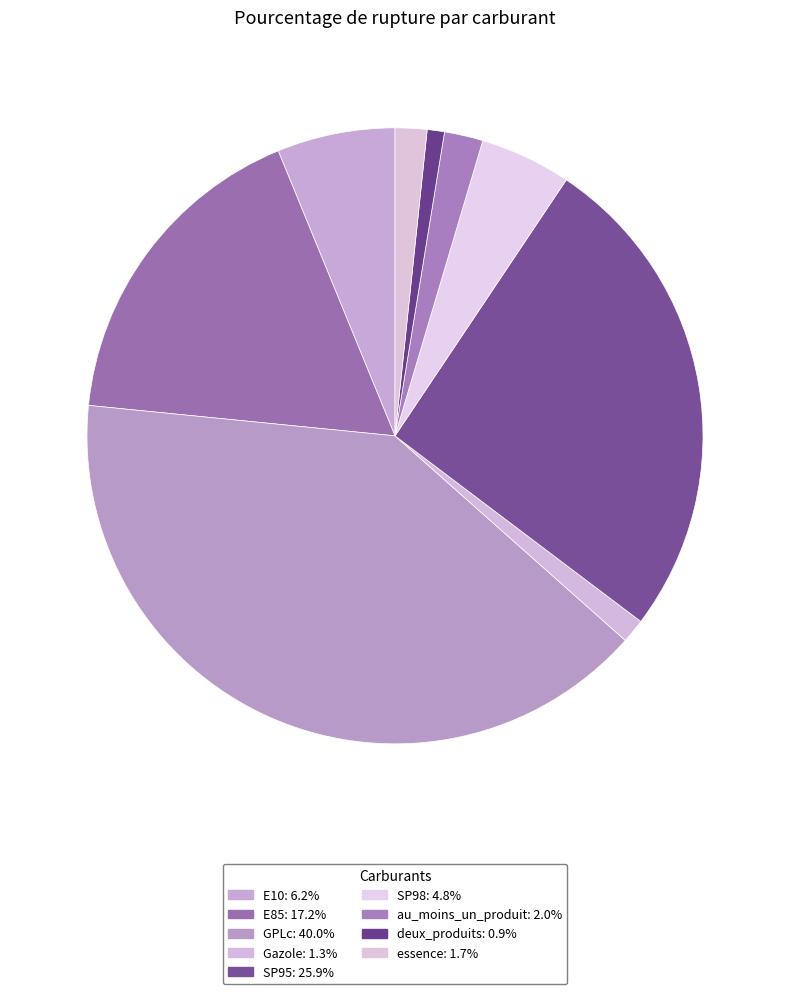

Does Gazole represent more than half of the total?

No